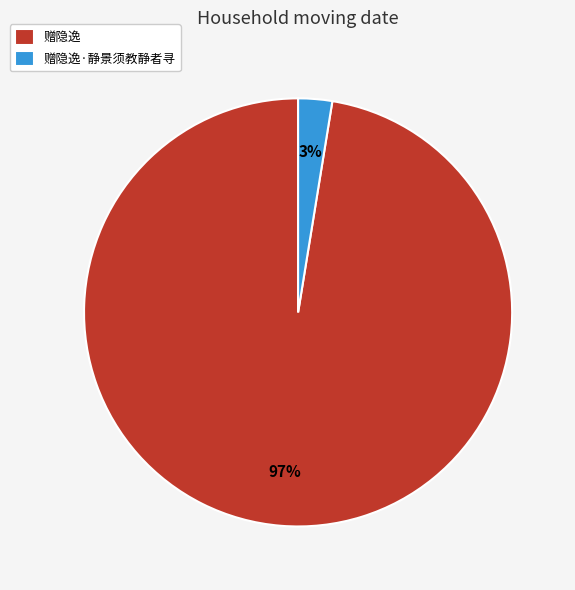

How many segments does this pie chart have?

2